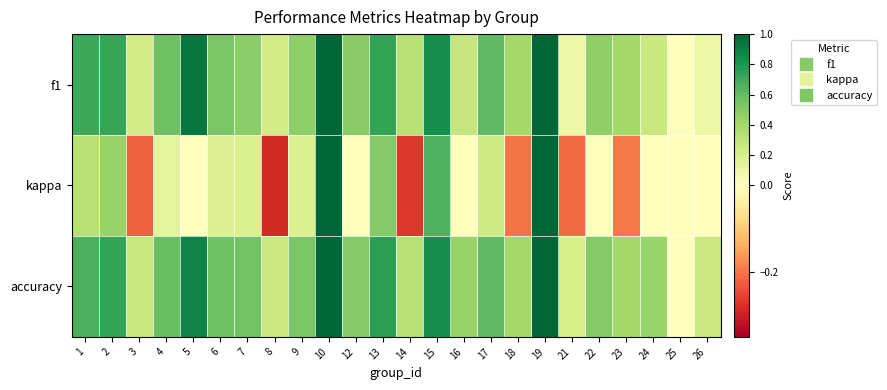

Reading left to right, extract all data points from this chart.

f1: 1=0.7	2=0.7	3=0.2	4=0.6	5=0.9	6=0.5	7=0.5	8=0.2	9=0.5	10=1.0	12=0.5	13=0.7	14=0.3	15=0.8	16=0.3	17=0.6	18=0.4	19=1.0	21=0.1	22=0.5	23=0.4	24=0.3	25=0.0	26=0.1
kappa: 1=0.3	2=0.4	3=-0.2	4=0.1	5=0.0	6=0.2	7=0.2	8=-0.3	9=0.2	10=1.0	12=0.0	13=0.5	14=-0.3	15=0.7	16=0.0	17=0.2	18=-0.2	19=1.0	21=-0.2	22=0.0	23=-0.2	24=0.0	25=0.0	26=0.0
accuracy: 1=0.7	2=0.7	3=0.3	4=0.6	5=0.9	6=0.6	7=0.6	8=0.2	9=0.5	10=1.0	12=0.5	13=0.8	14=0.3	15=0.8	16=0.4	17=0.6	18=0.4	19=1.0	21=0.2	22=0.5	23=0.4	24=0.4	25=0.0	26=0.2